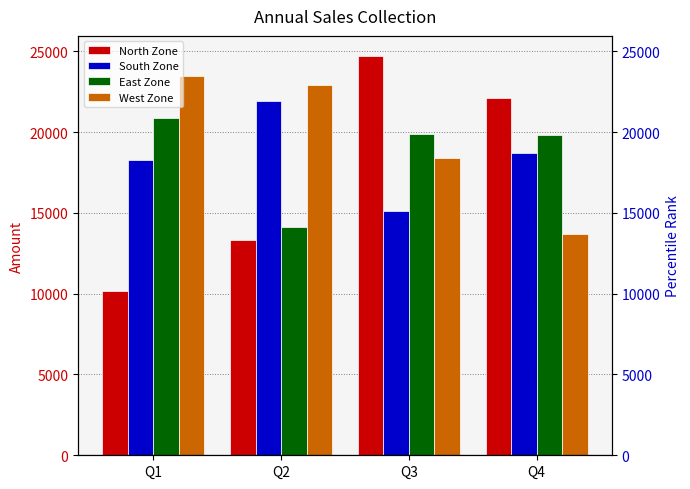

At which category does the chart reach its minimum across all series?

Q1